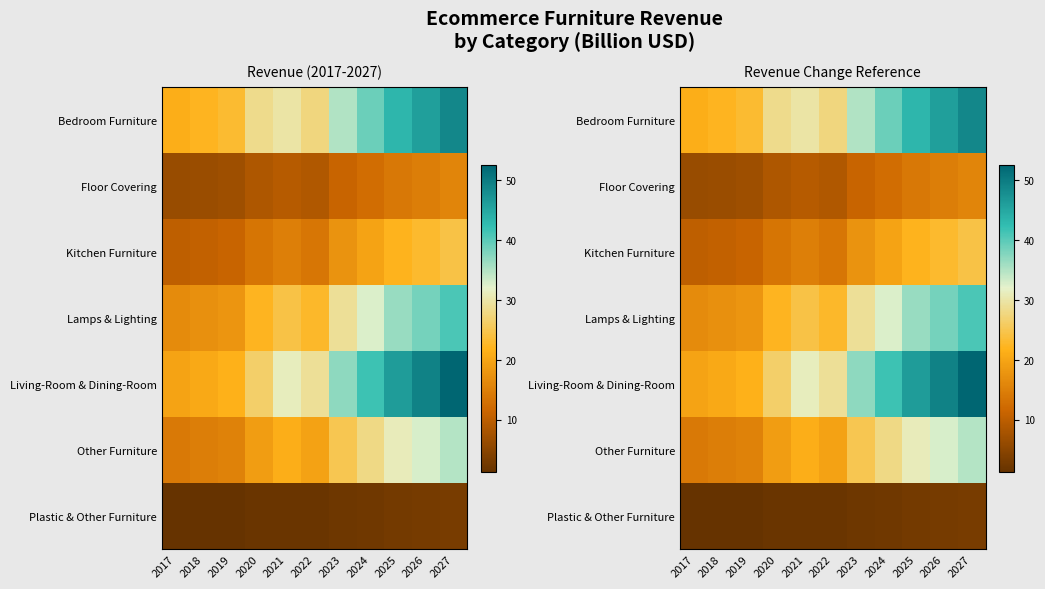

What is the average value of the Living-Room & Dining-Room series?

34.1